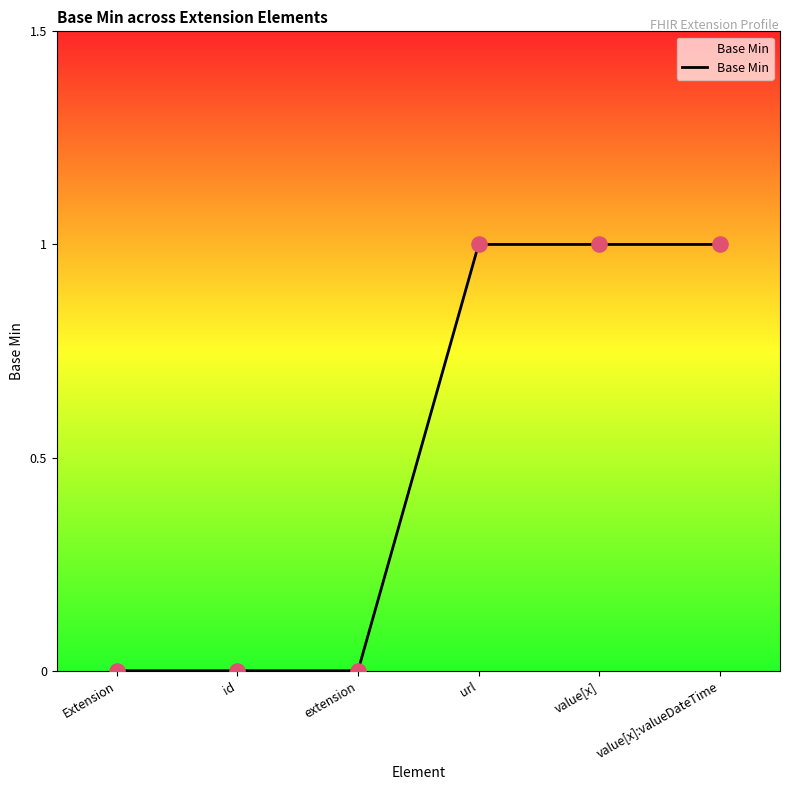

Which has a higher value, Extension or value[x]:valueDateTime?

value[x]:valueDateTime